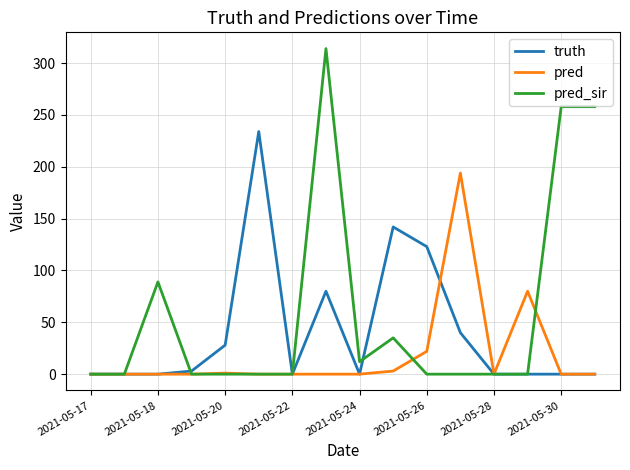

How many values in the pred_sir series exceed 0?

6